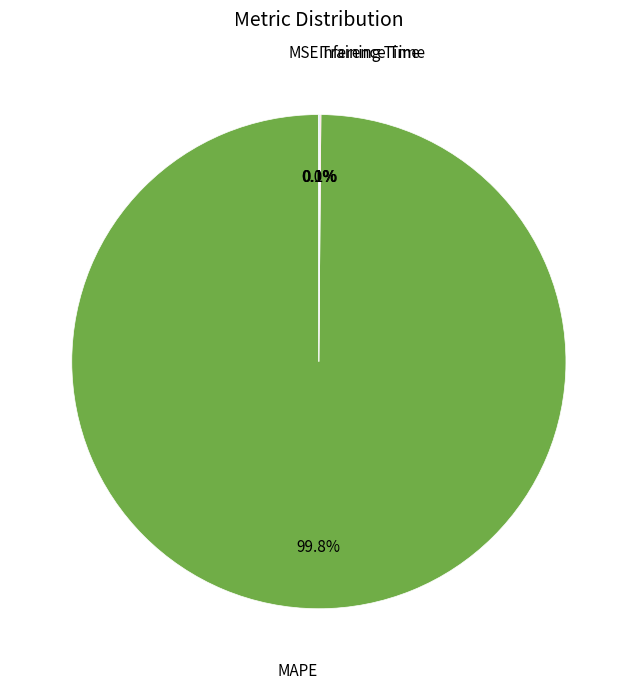

Is there any slice that represents more than half of the pie?

Yes